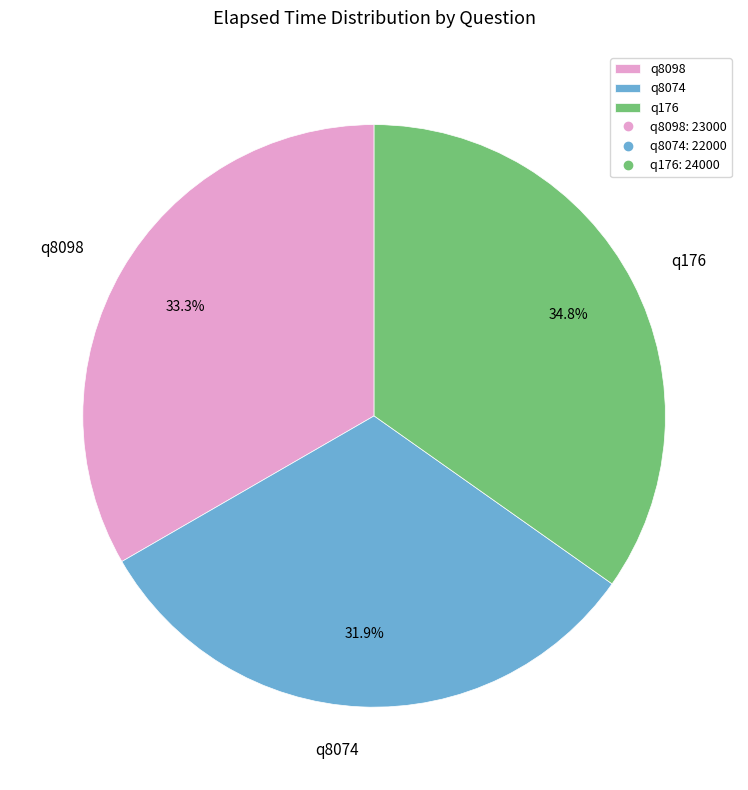

How many slices are in this pie chart?

3